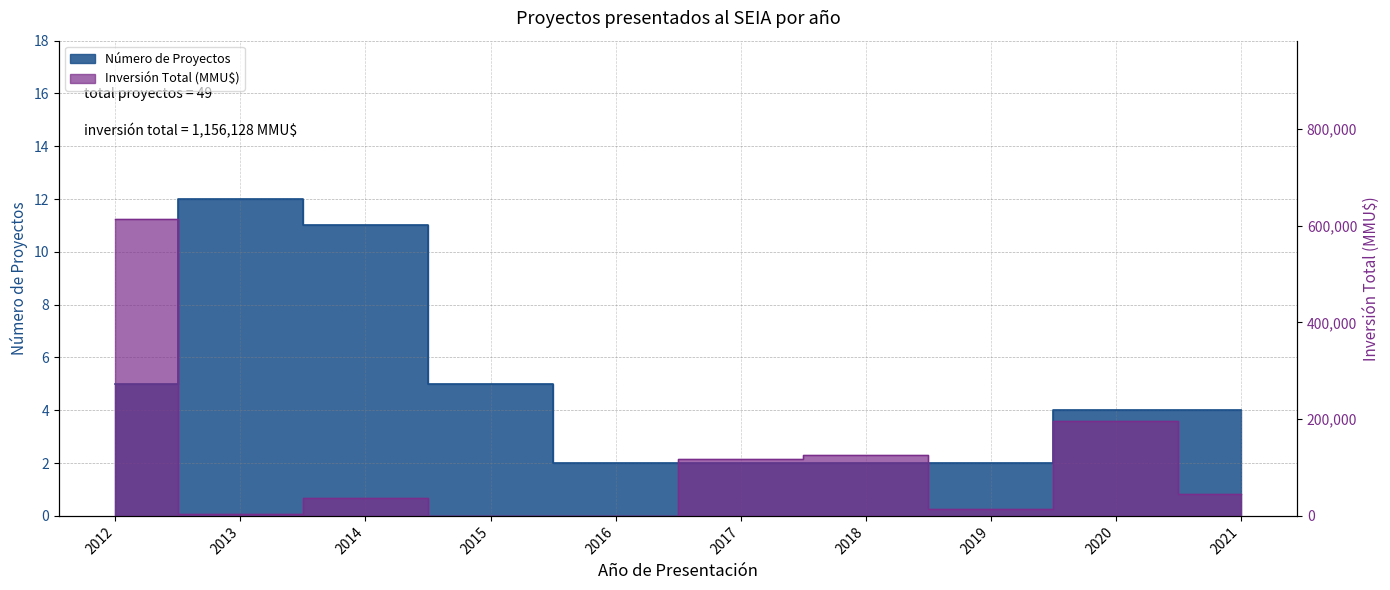

Is it true that Número de Proyectos equals 5 at 2012?

True